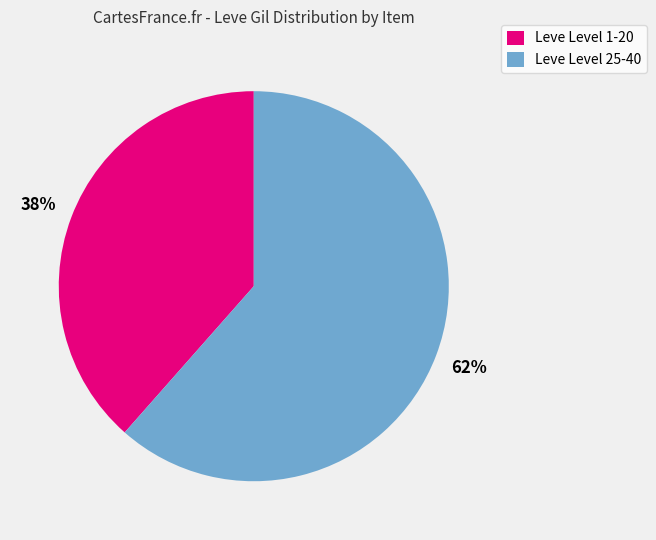

To the nearest percent, what is the average slice percentage?

50%